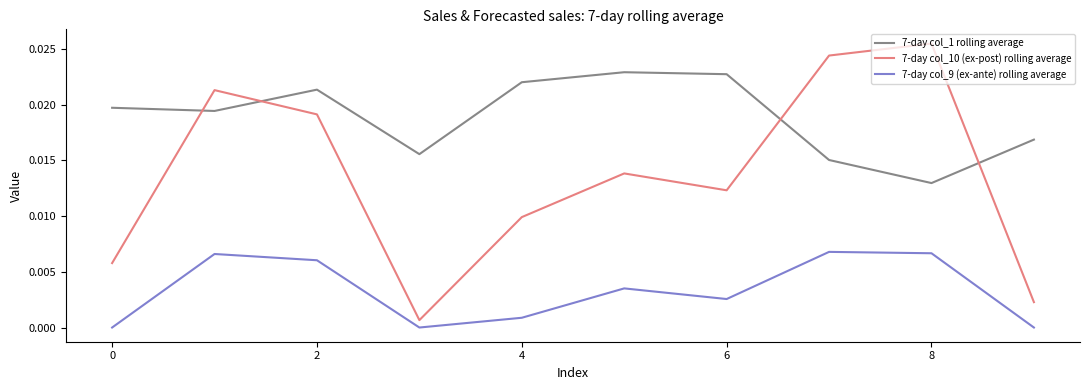

Which series has the widest spread of values?

7-day col_10 (ex-post) rolling average